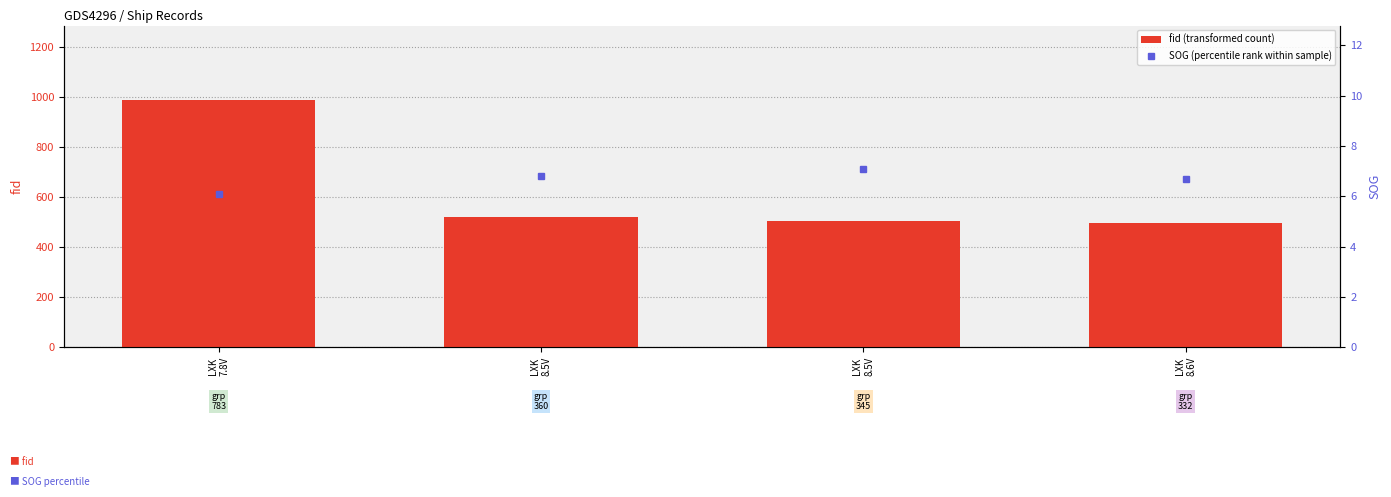

What is the difference between the maximum and minimum values in the fid (transformed count) series?

493